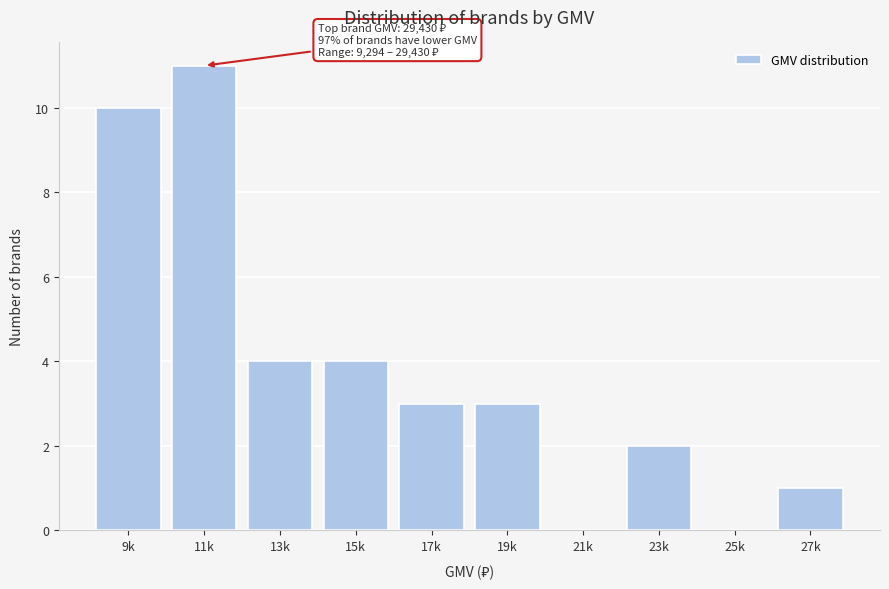

Reading right to left, list all the values displayed in this chart.

27k=1	25k=0	23k=2	21k=0	19k=3	17k=3	15k=4	13k=4	11k=11	9k=10